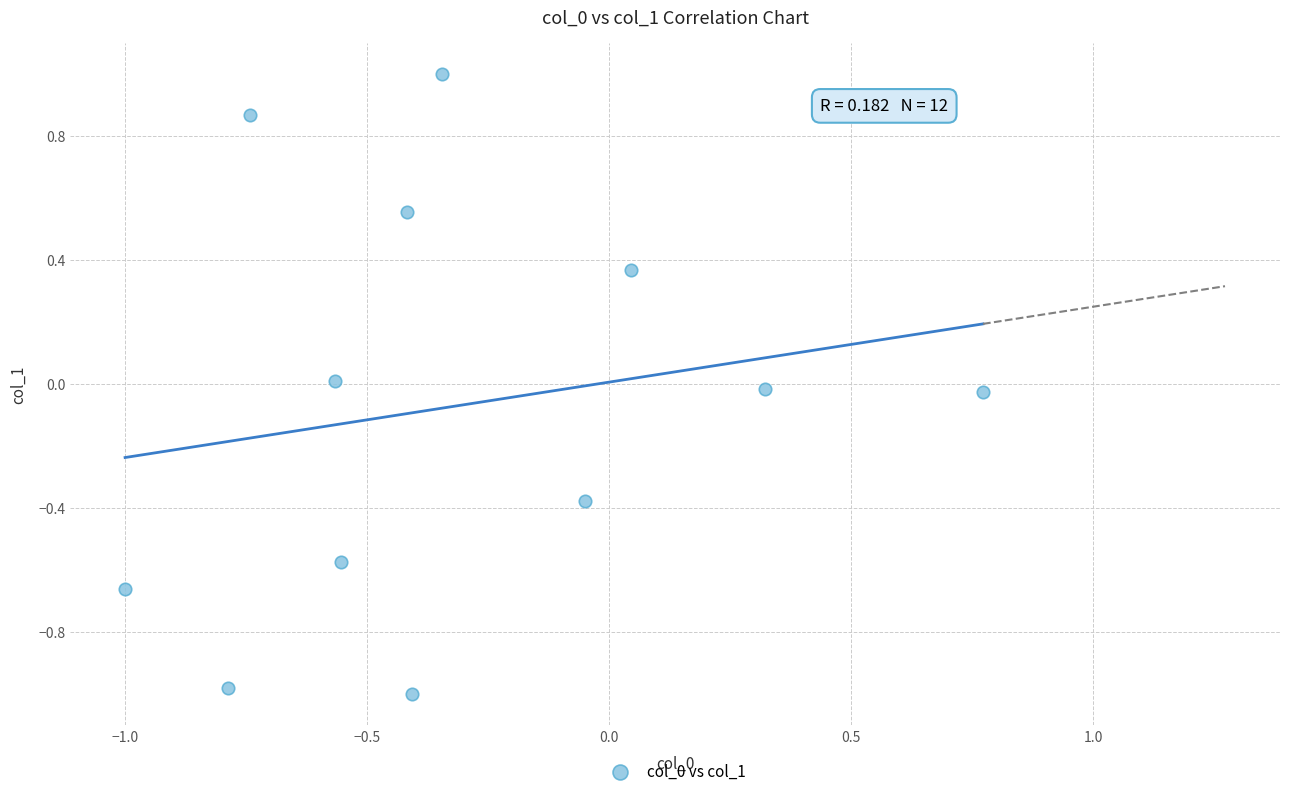

What is the average X value?

-0.3